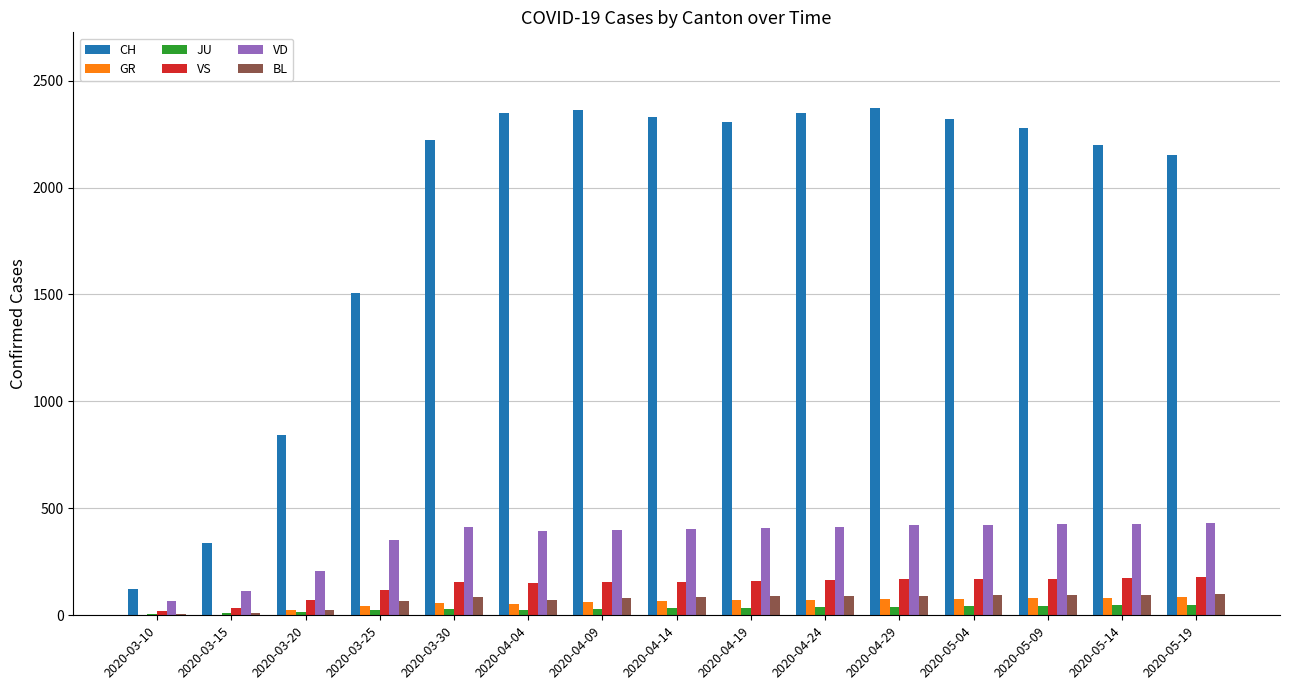

What is the average value of the JU series?

31